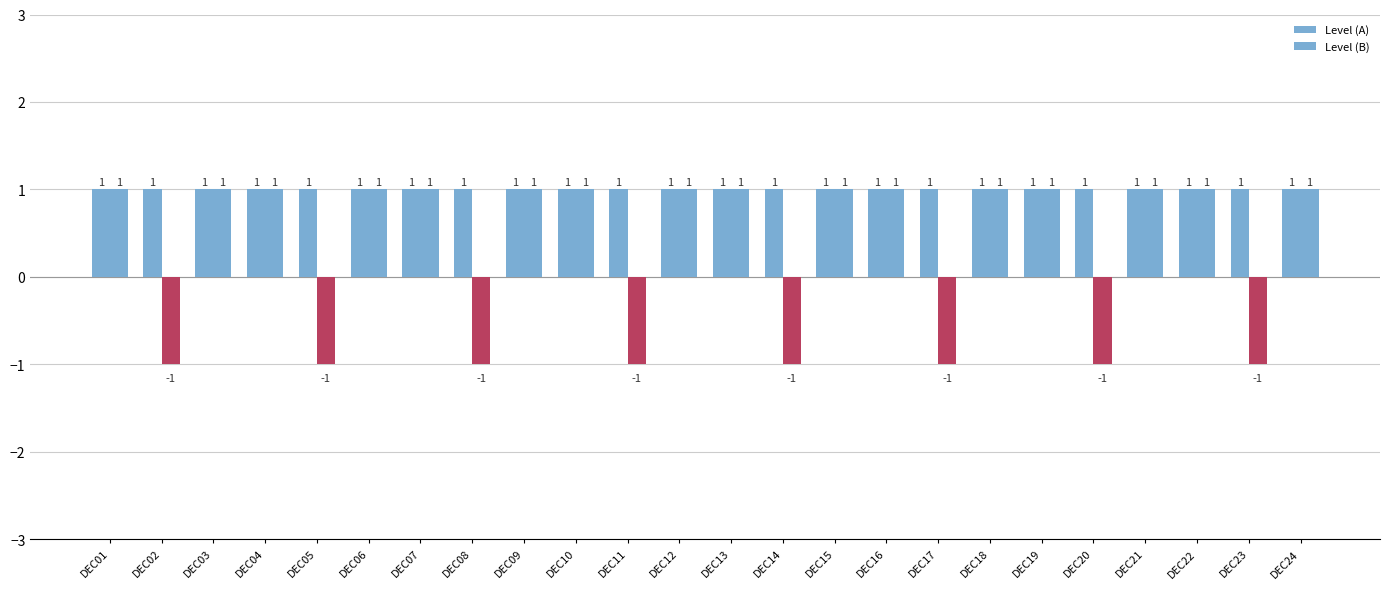

How many distinct data groups are displayed?

2